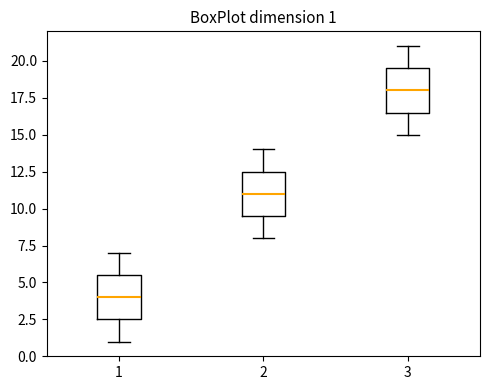

Which box's median line is the highest?

3